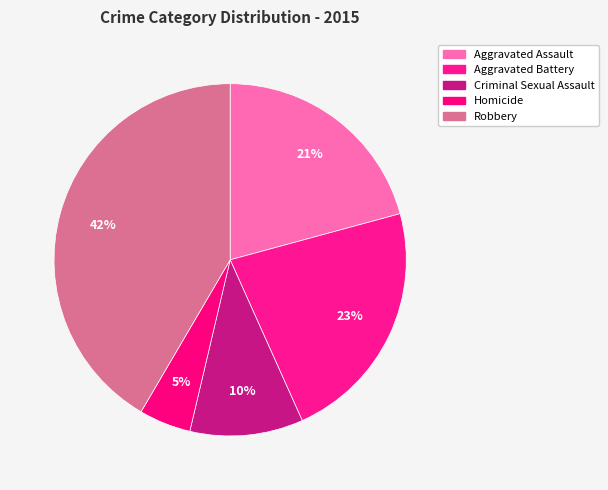

Which slice is the smallest?

Homicide